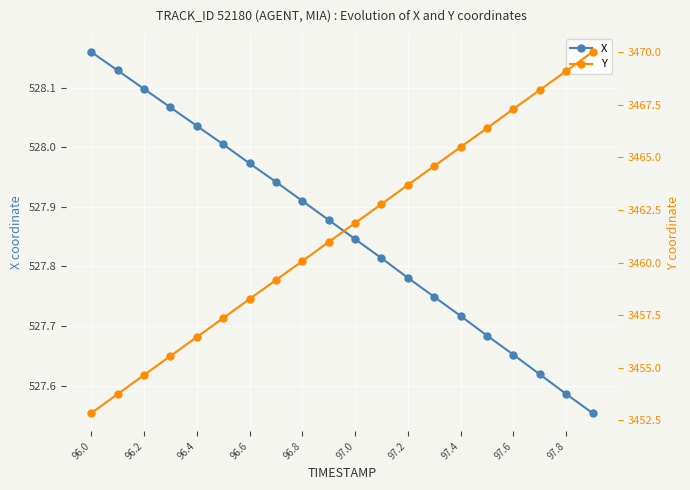

True or false: X has more than 2 points higher than both neighbors.

False